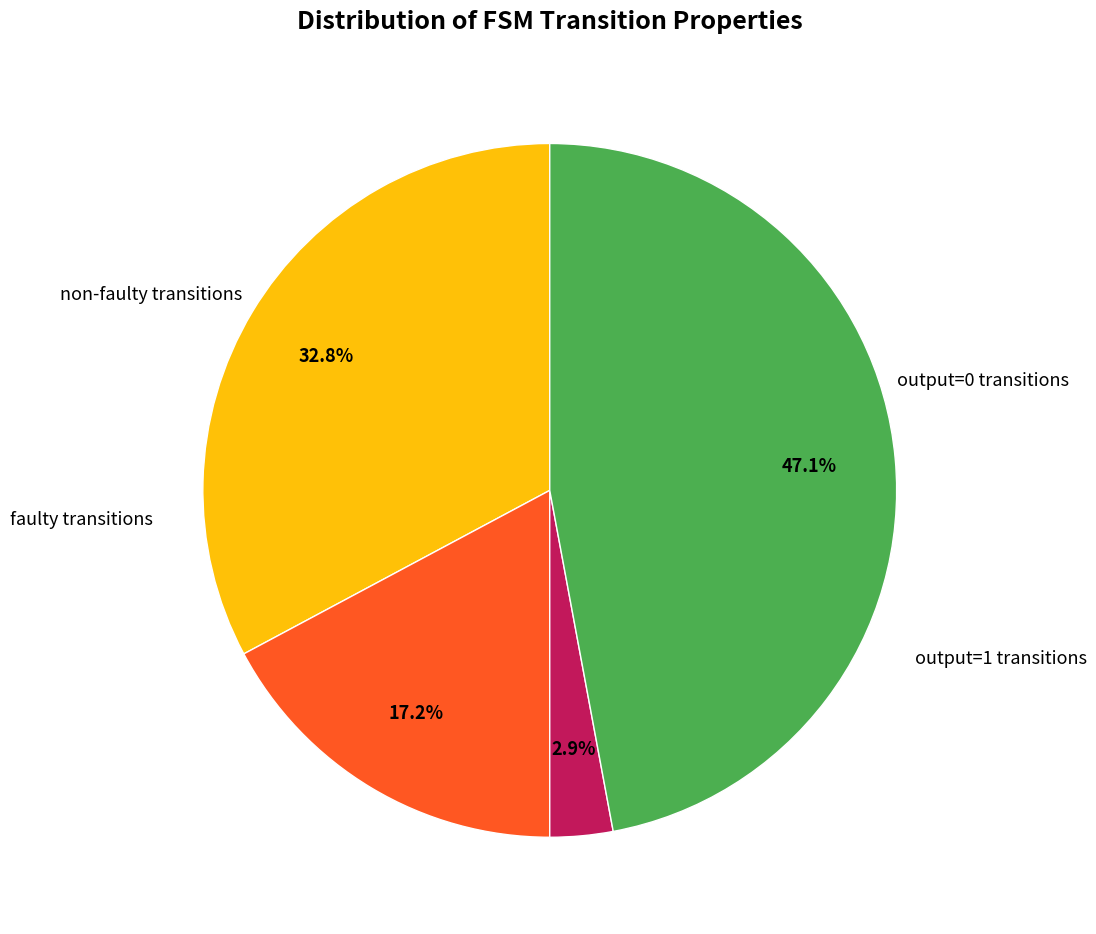

Does any single category account for the majority?

No